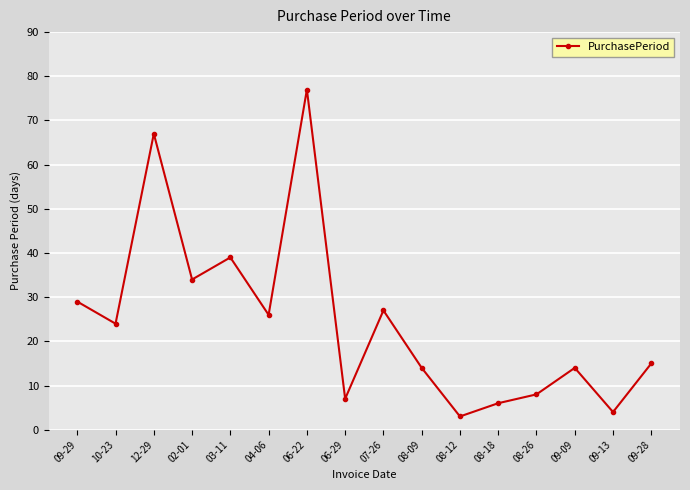

Read the value at 08-09.

14